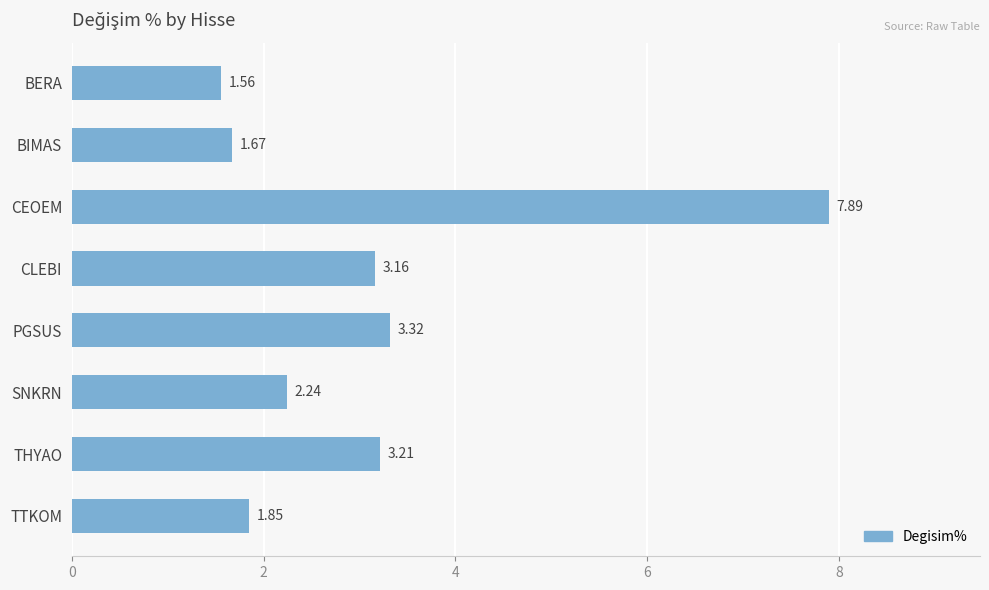

Rank the categories by value from highest to lowest.

CEOEM, PGSUS, THYAO, CLEBI, SNKRN, TTKOM, BIMAS, BERA